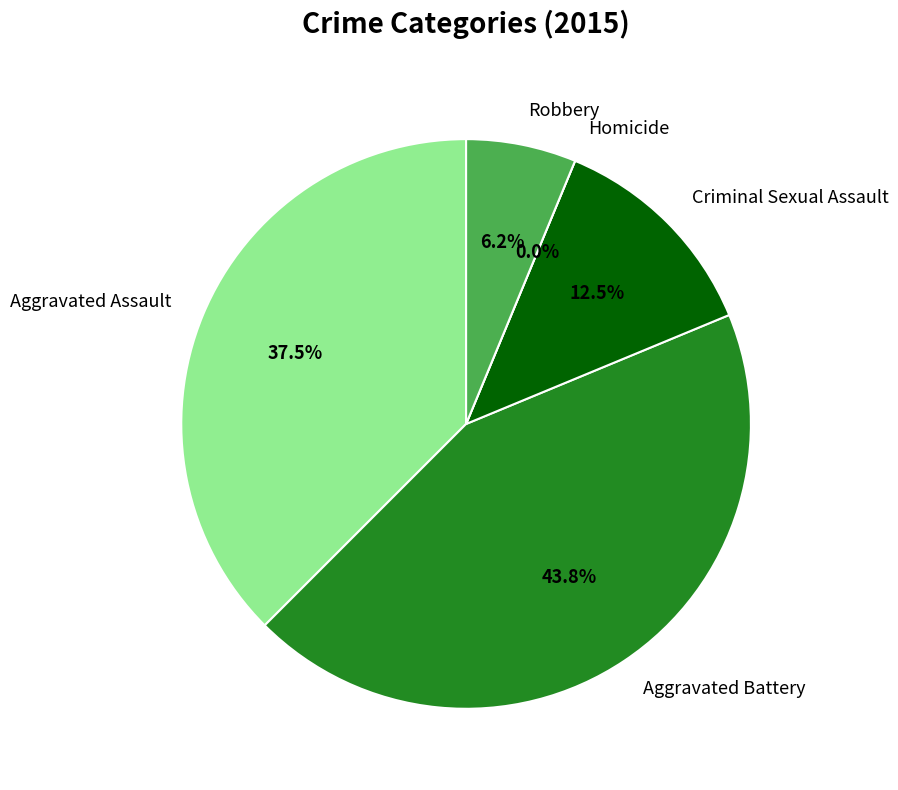

What is the smallest slice in the pie chart?

Homicide